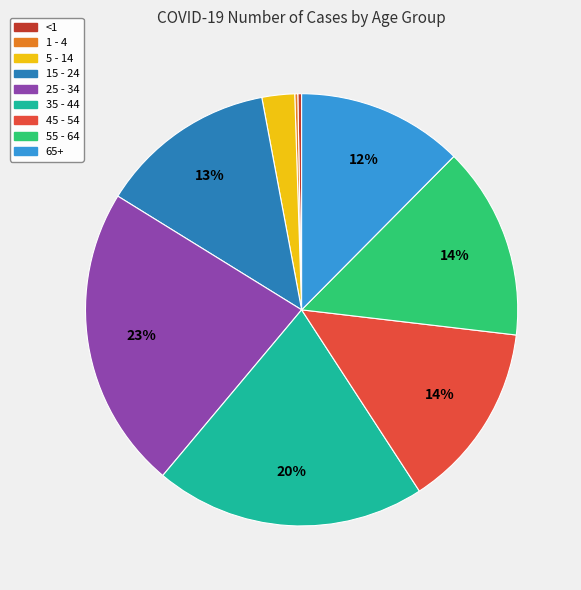

Does 15 - 24 represent more than half of the total?

No